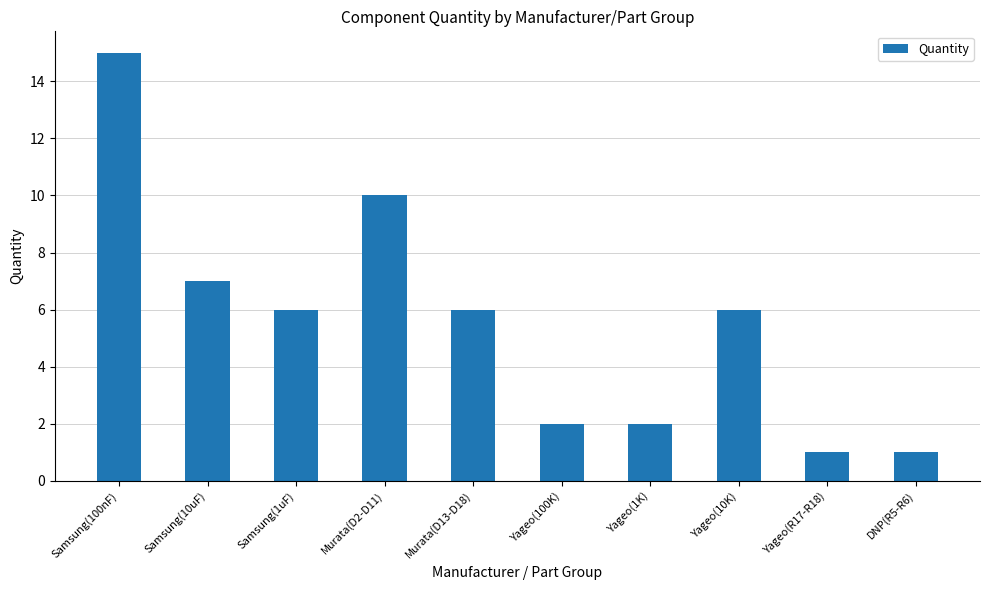

Approximately how many times larger is the value at Samsung(100nF) compared to Yageo(10K)?

2.5